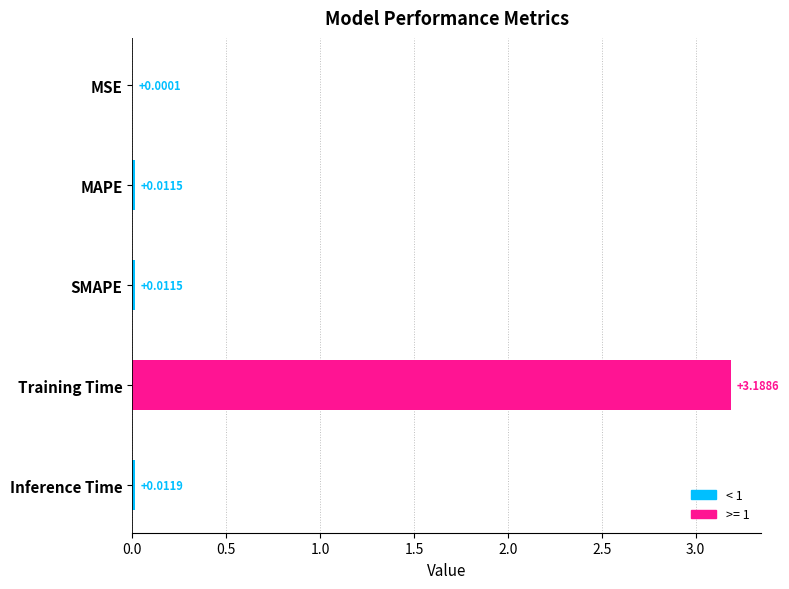

Which has a higher value, MSE or Training Time?

Training Time